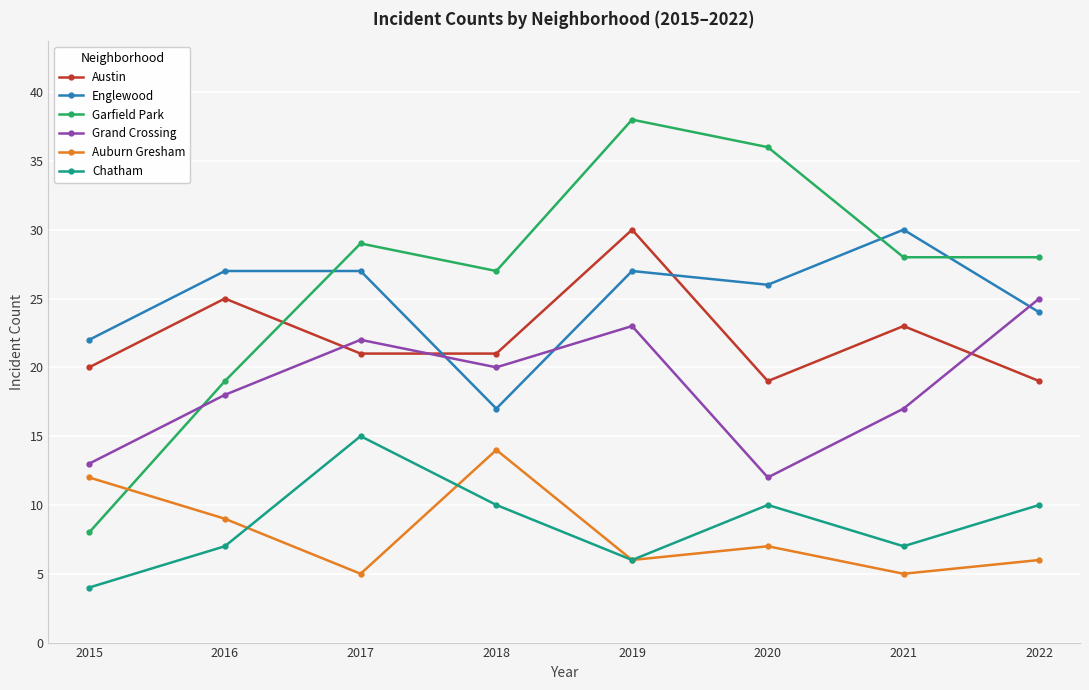

True or false: Grand Crossing and Chatham cross at least once.

False